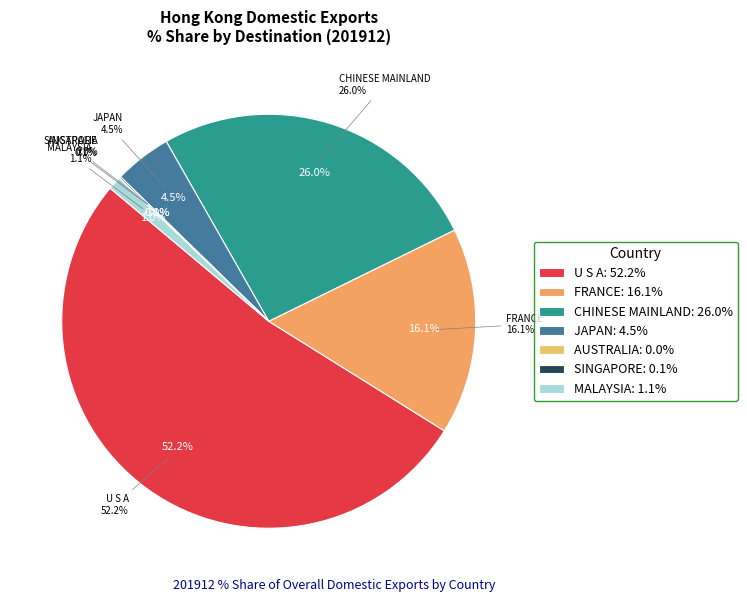

How many slices are in this pie chart?

7